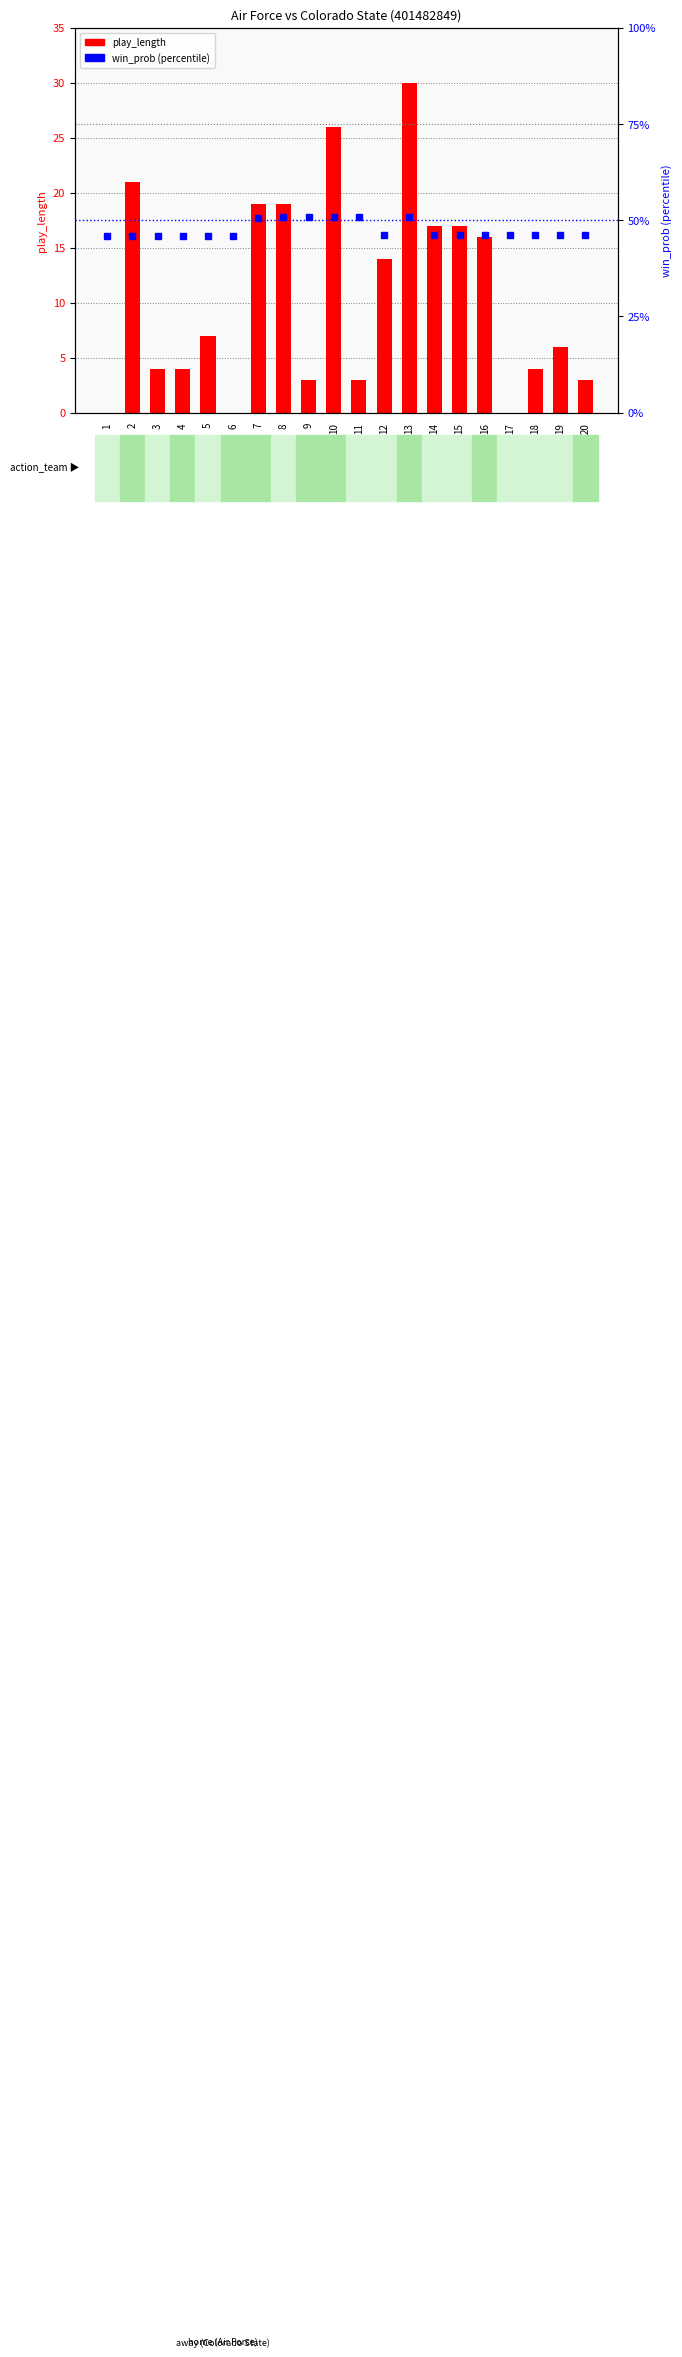

What is the average value of the play_length series?

10.7